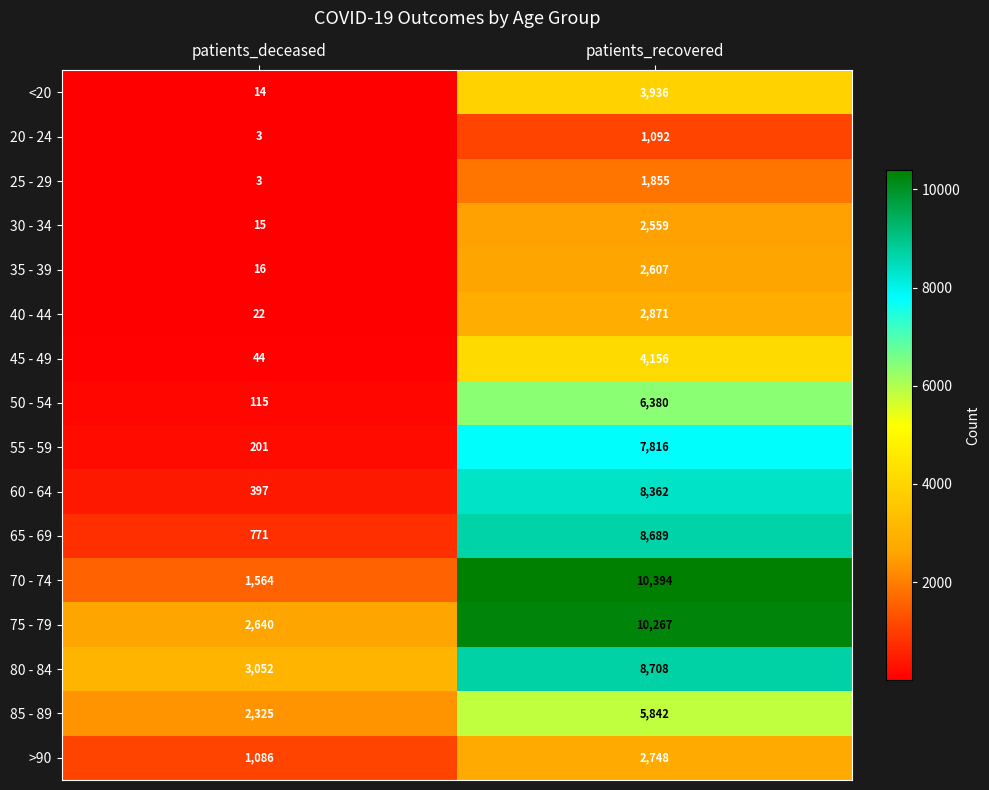

What is the difference between the maximum and minimum values in the 65 - 69 series?

7918